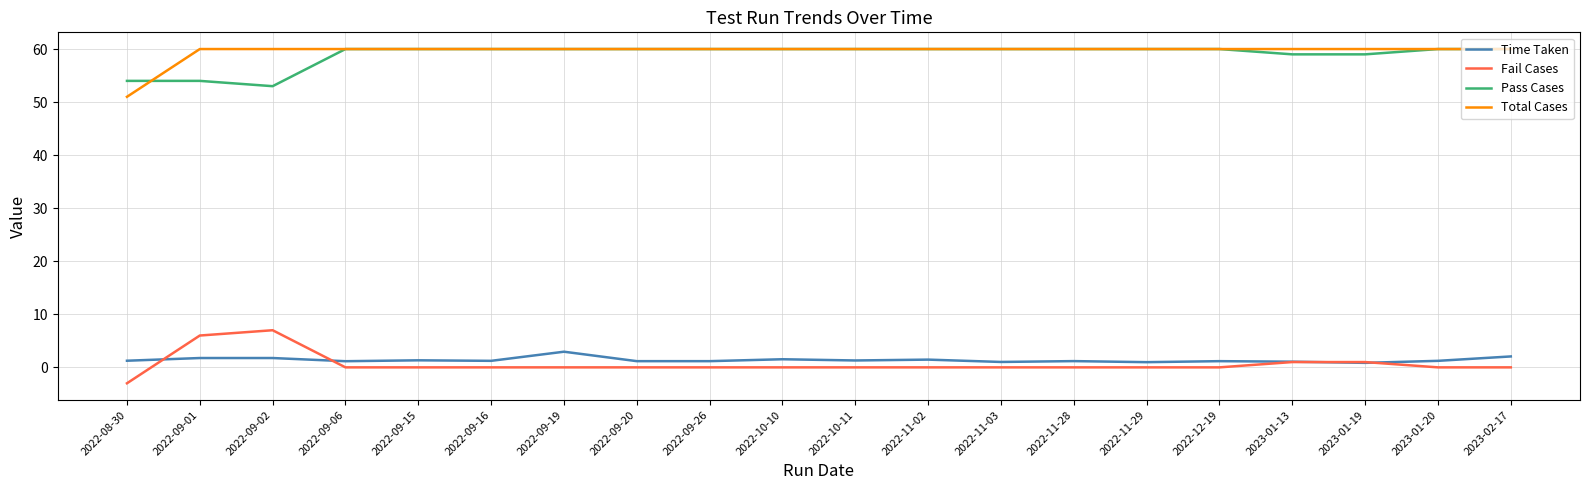

At how many categories does at least one series exceed 16?

20